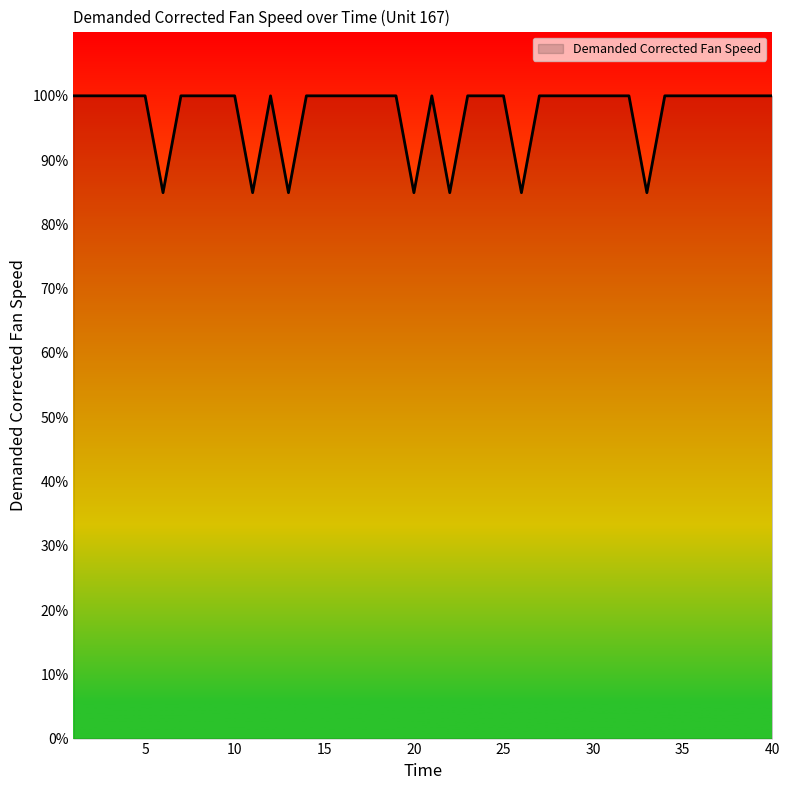

What is the greatest value displayed?

100.0